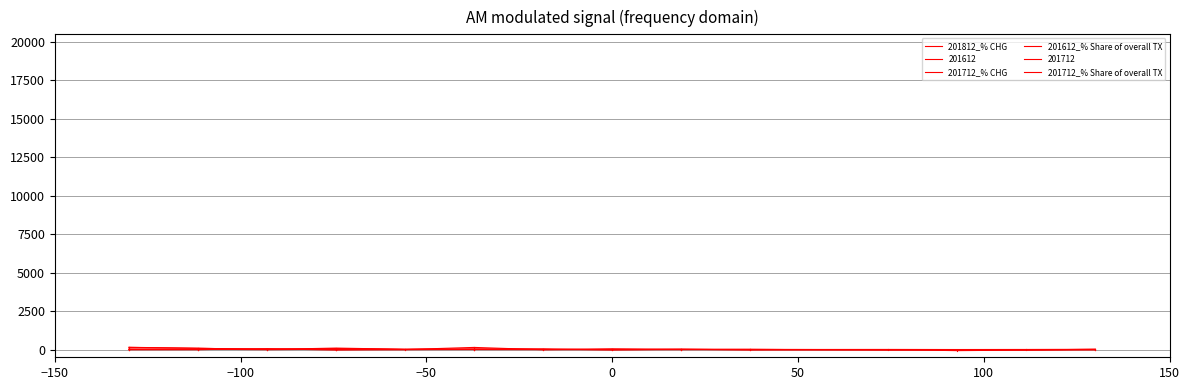

Does the chart display data point markers on the line(s)?

No